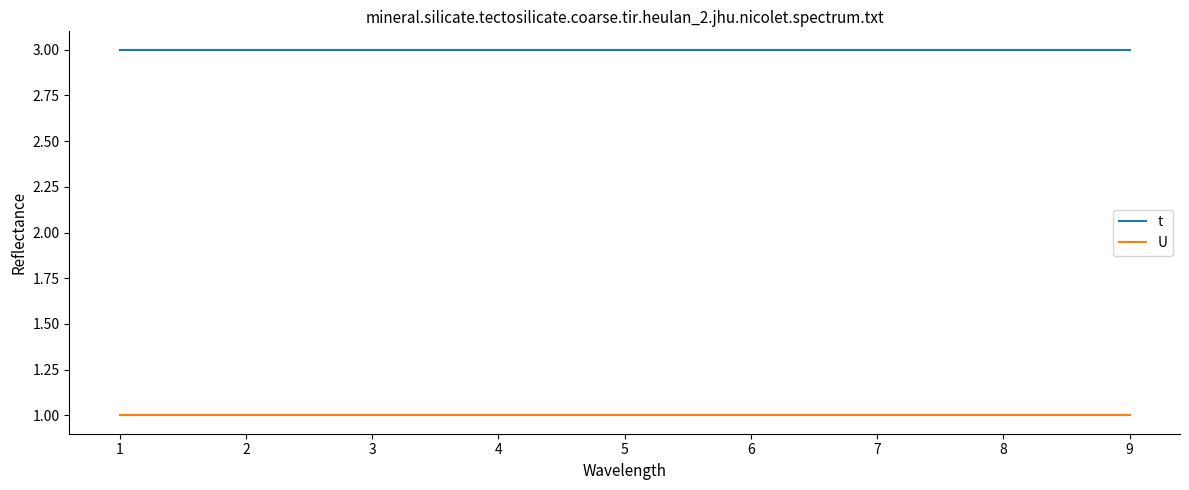

Reading left to right, what are all the values shown in this chart?

t: 3	3	3	3	3	3	3	3	3
U: 1	1	1	1	1	1	1	1	1